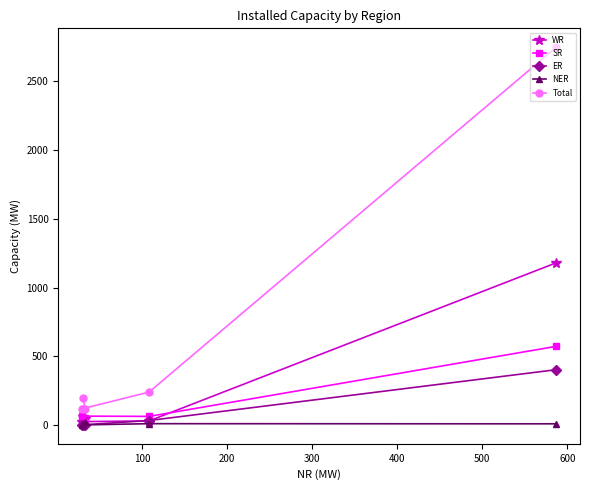

Rank the series by their maximum value, from highest to lowest.

Total, WR, SR, ER, NER